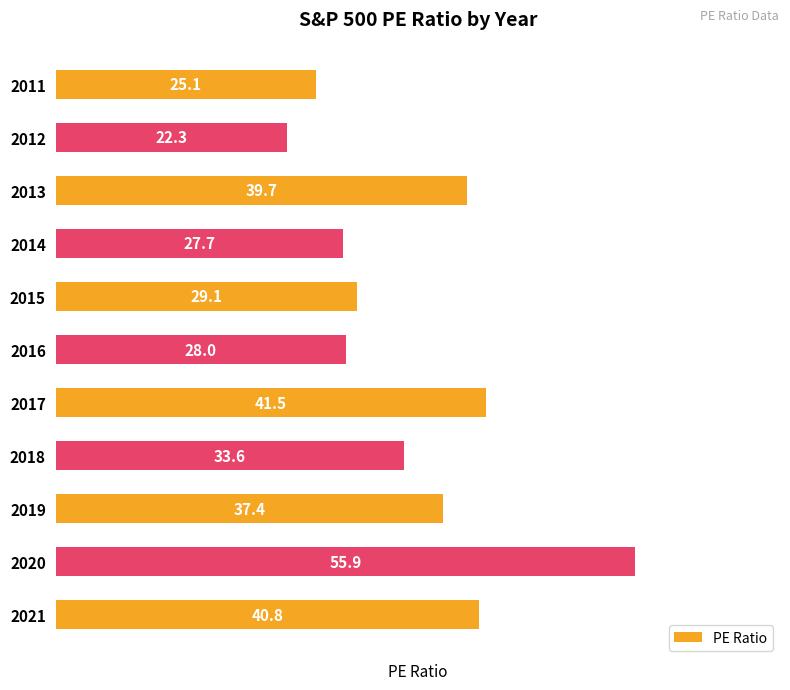

The value at 2021 is 28.2. True or false?

False